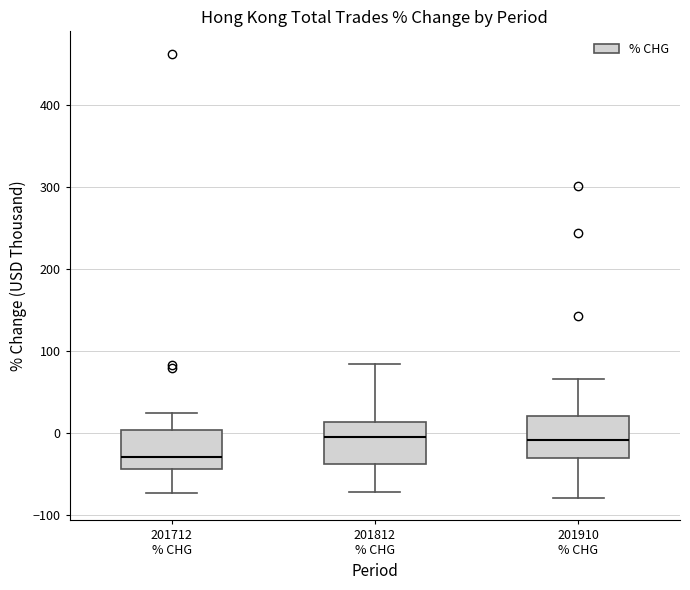

Reading left to right, transcribe this box plot: for each box, give where its median line is, the range the box spans, and where its two whiskers end, as read against the y-axis. The values are not printed on the chart, so give them approximately, as read against the axis.

201712 % CHG: median -30, box -40 to 0, whiskers -70 to 20
201812 % CHG: median -10, box -40 to 10, whiskers -70 to 80
201910 % CHG: median -10, box -30 to 20, whiskers -80 to 70